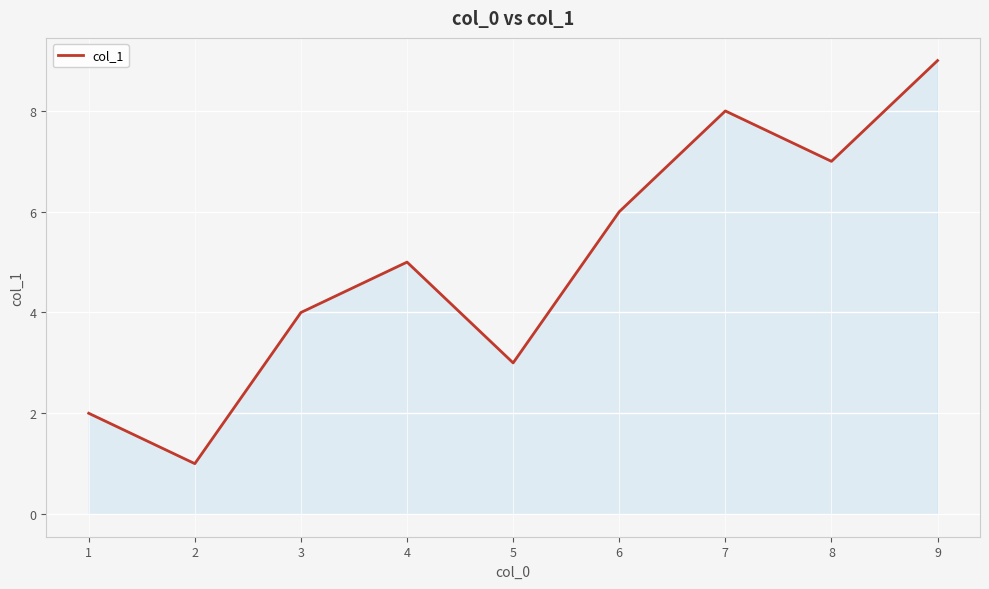

The chart shows a value of 0 at 1. True or false?

False